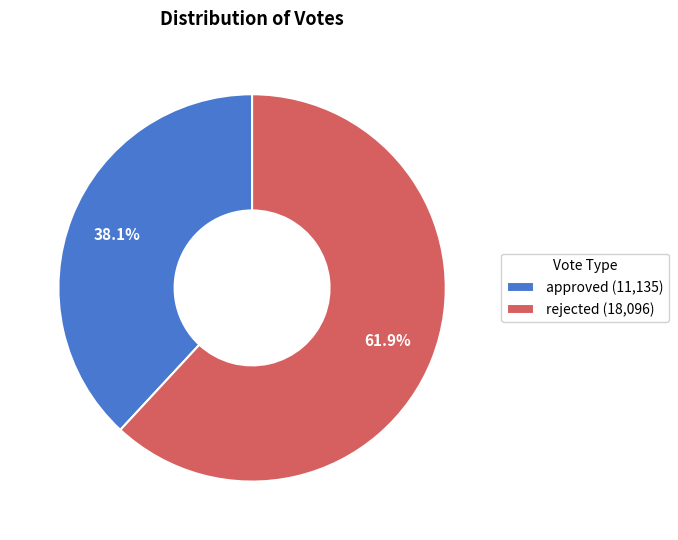

What percentage is the rejected slice, to the nearest percent?

62%